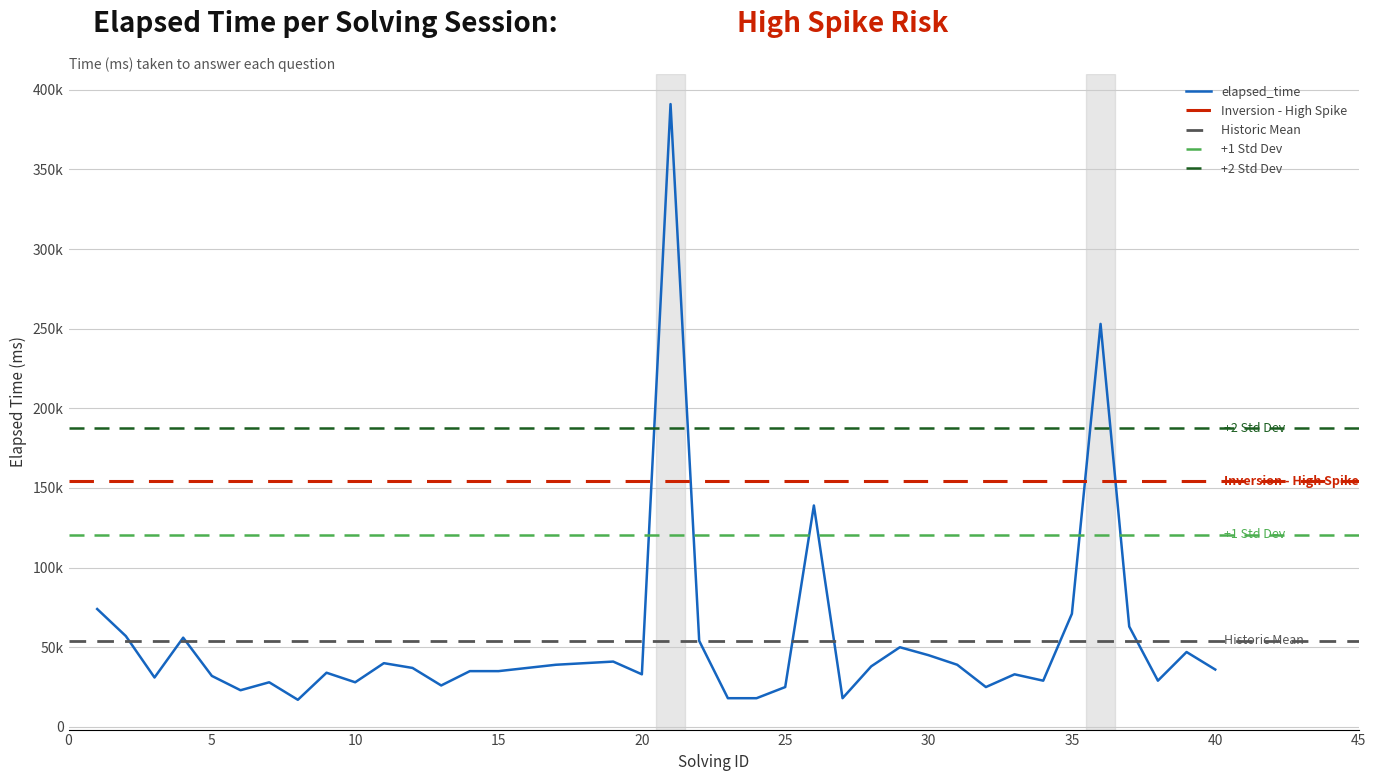

Reading left to right, list all the values displayed in this chart.

74000	57000	31000	56000	32000	23000	28000	17000	34000	28000	40000	37000	26000	35000	35000	37000	39000	40000	41000	33000	391000	54000	18000	18000	25000	139000	18000	38000	50000	45000	39000	25000	33000	29000	71000	253000	63000	29000	47000	36000